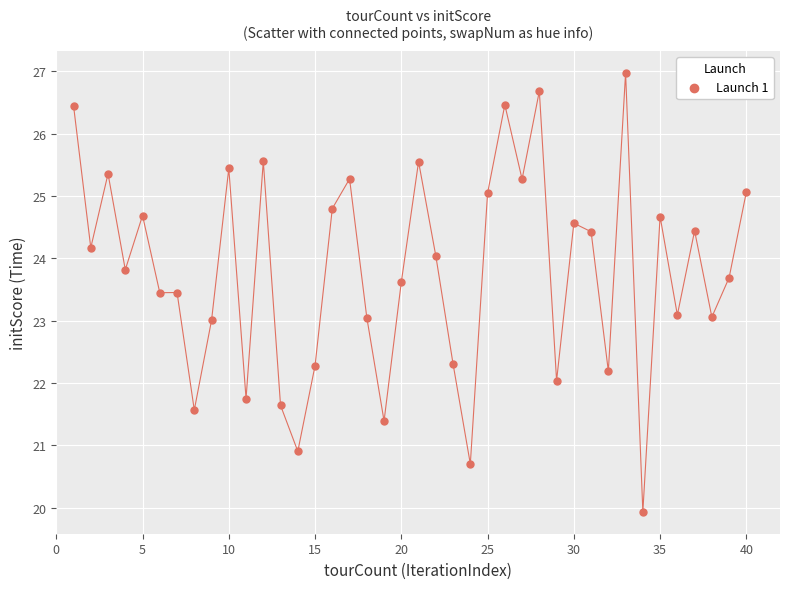

What is the range of X values (max minus min)?

39.0